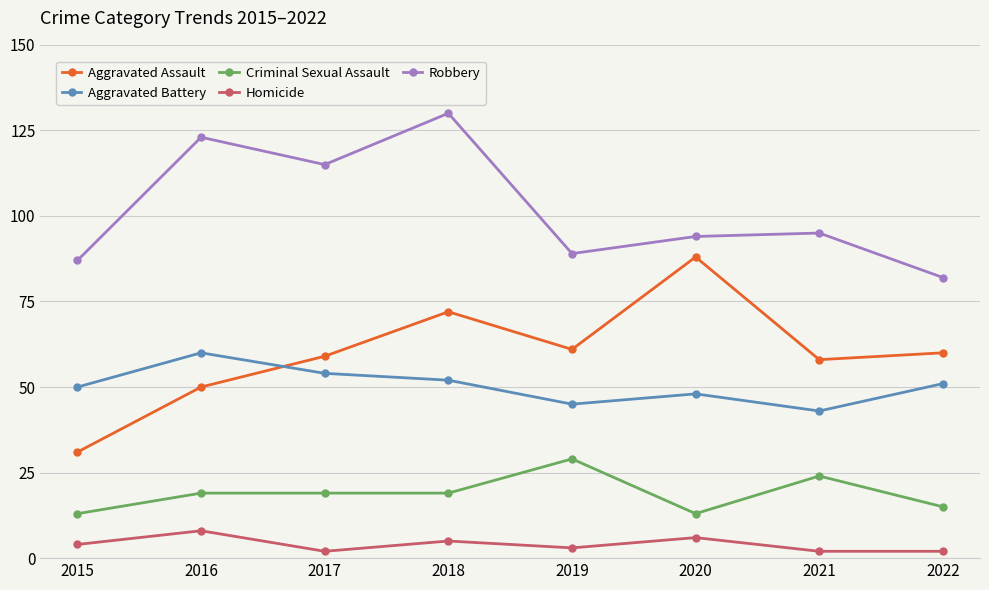

What is the value of the Criminal Sexual Assault point at the 4th from the left?

19